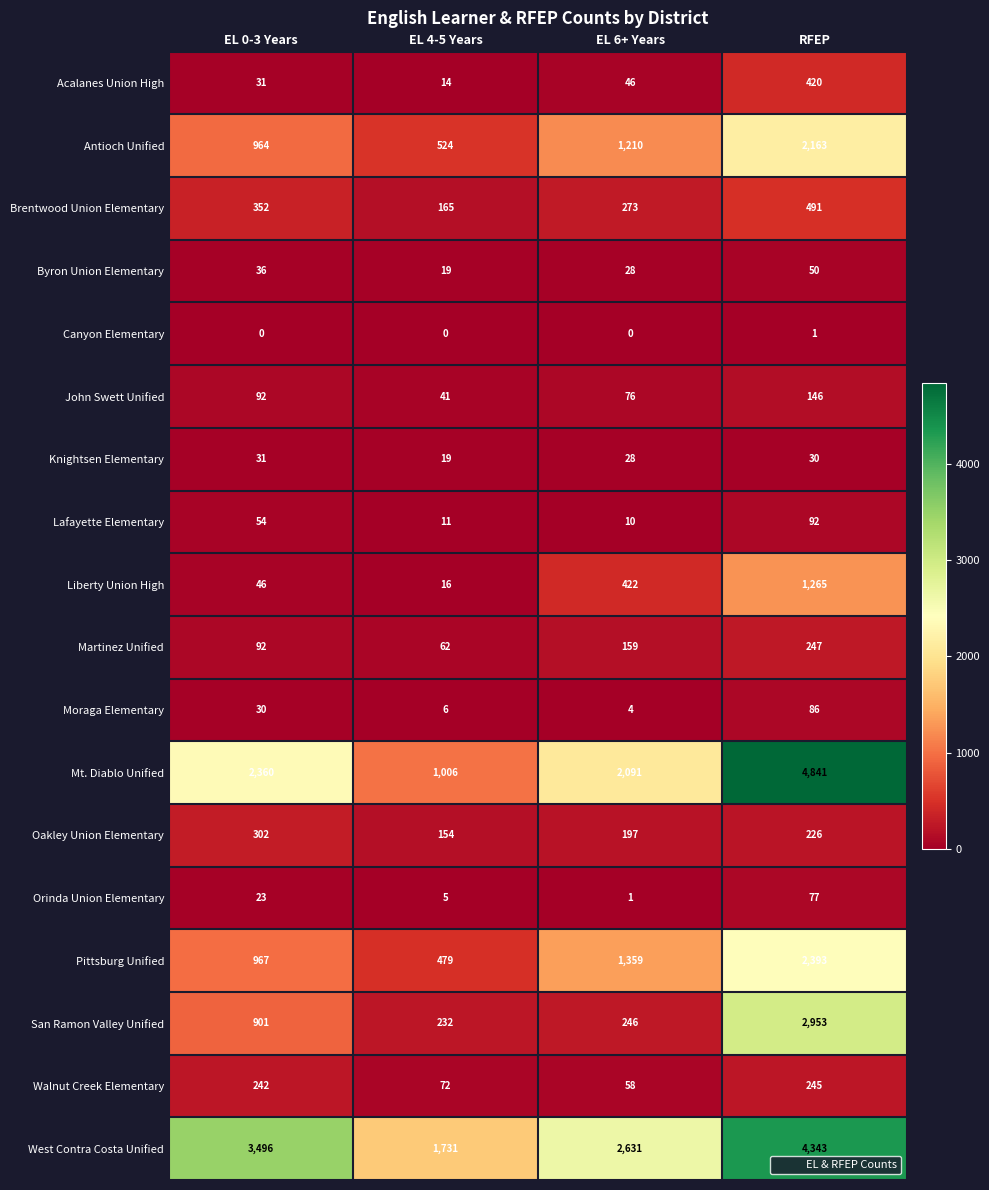

Which series has the largest total across all categories?

West Contra Costa Unified